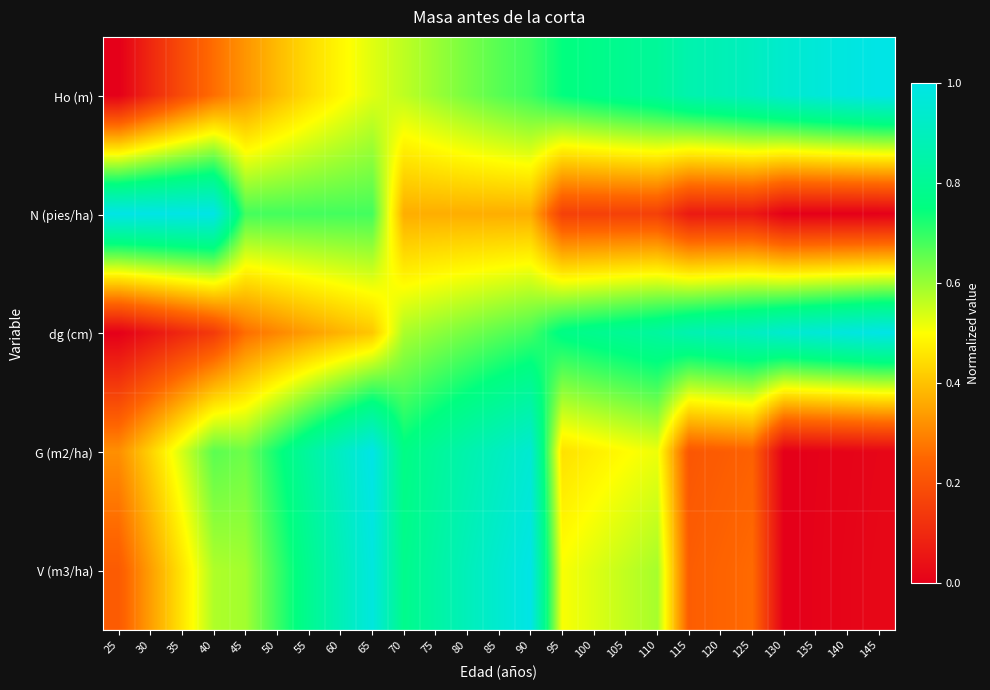

Which series has the largest range (max minus min)?

Ho (m)